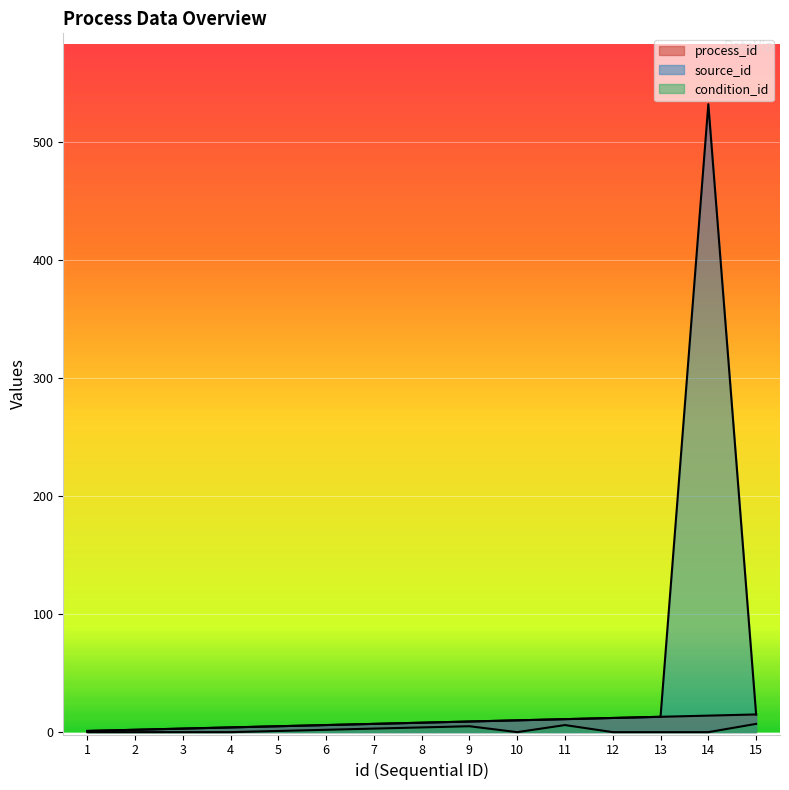

Does the chart display data point markers on the line(s)?

No